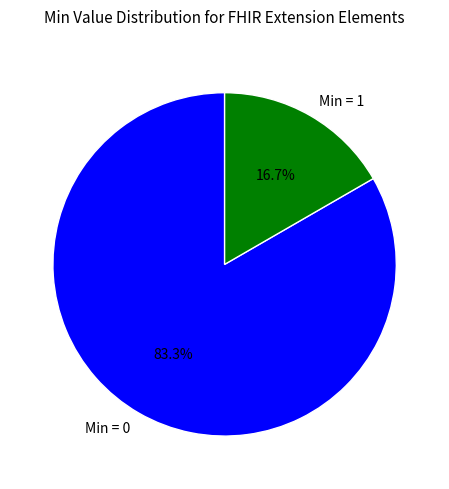

How much of the chart is everything except Min = 1?

83.3%